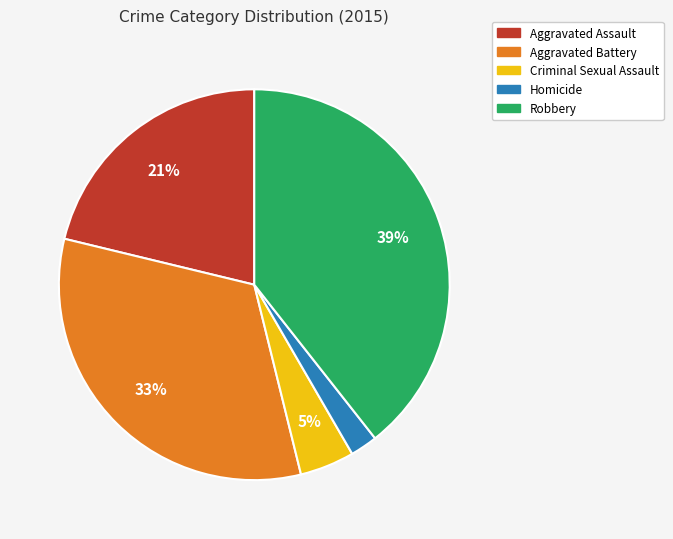

The Homicide slice represents 2% of the pie. True or false?

True